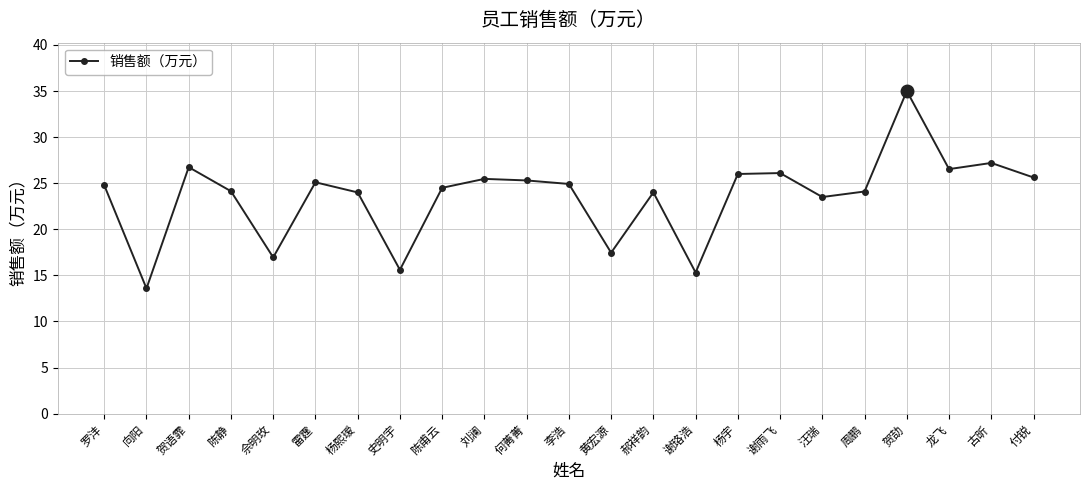

What is the ratio of the value at 古昕 to the value at 陈甫云?

1.1